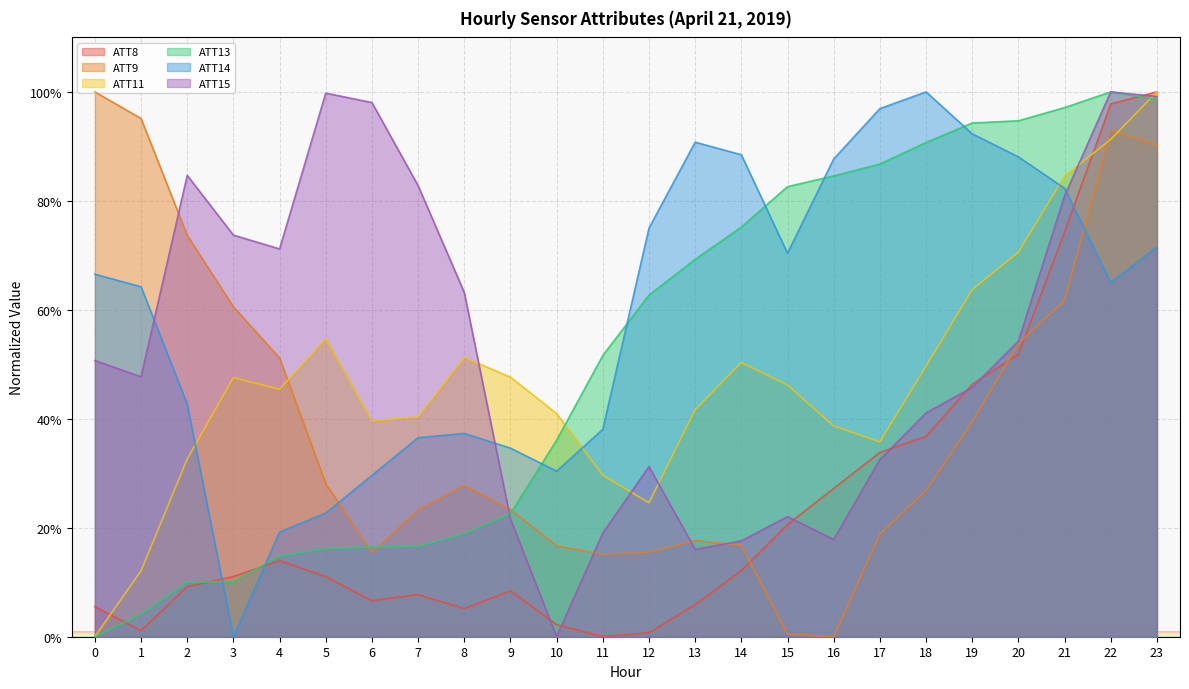

How many interior local peaks does the ATT8 series have?

3